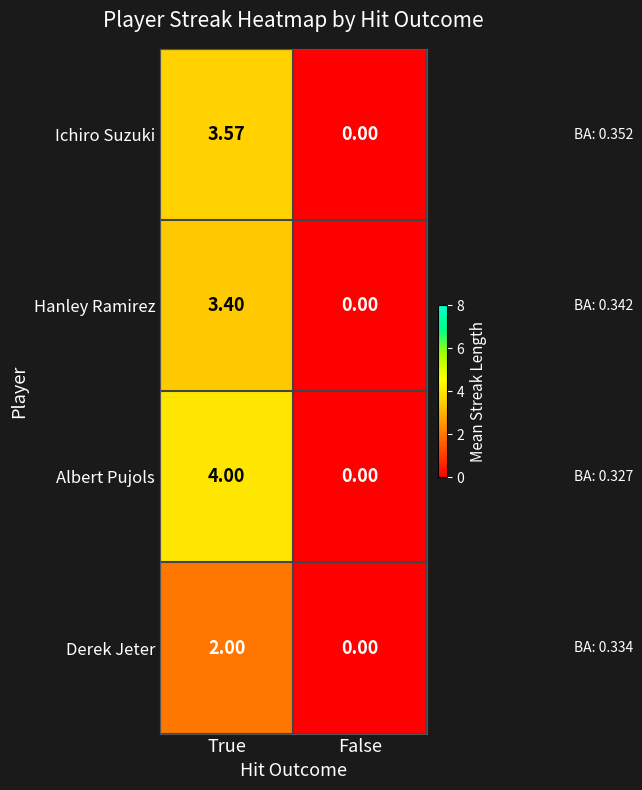

Where is Hanley Ramirez nearest to the value 1?

False